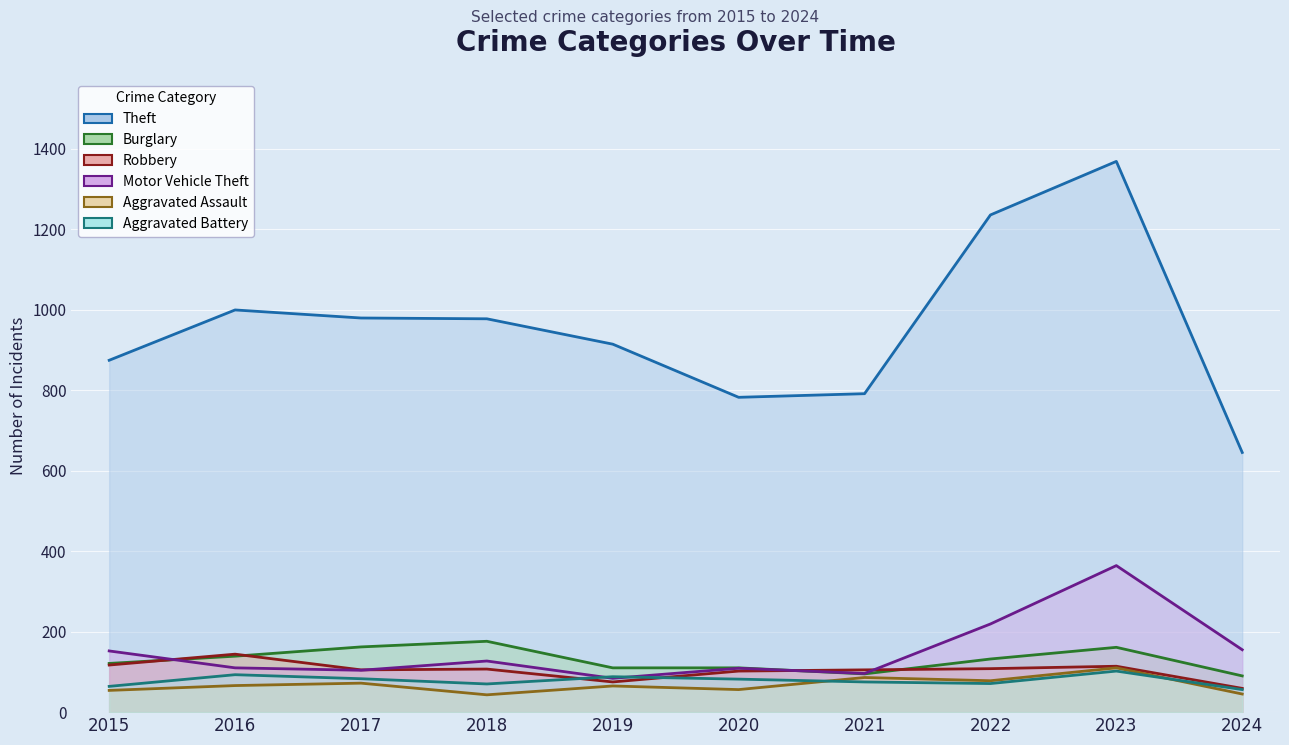

What is the difference between the maximum and second lowest values in the Theft series?

586